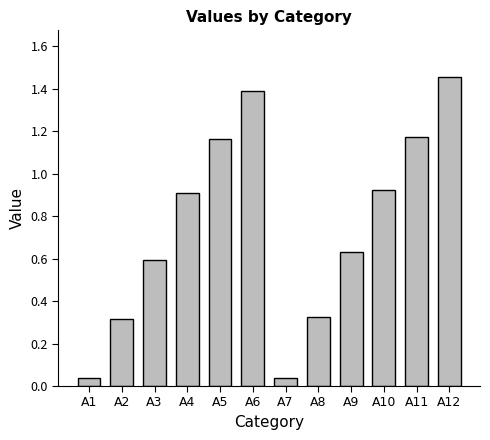

What is the change in value from A6 to A12?

+0.1